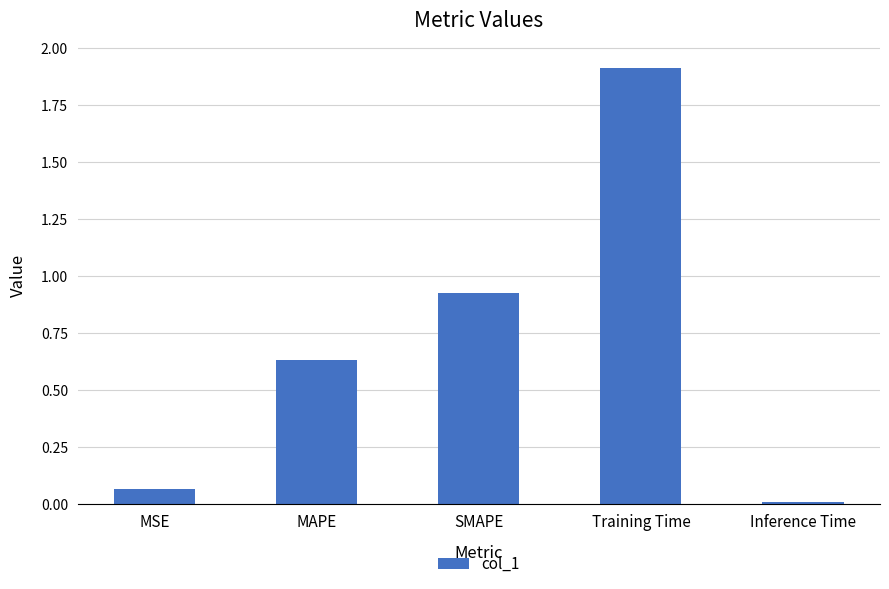

What position from the left is MAPE?

2